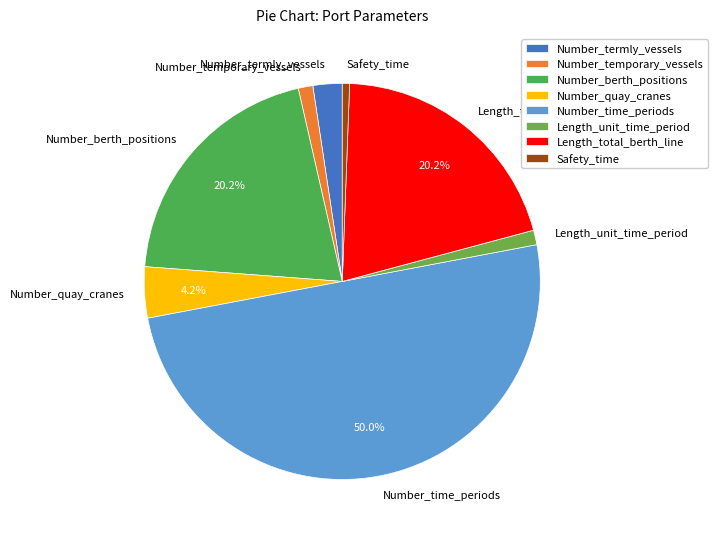

Is Number_temporary_vessels the majority of the pie?

No